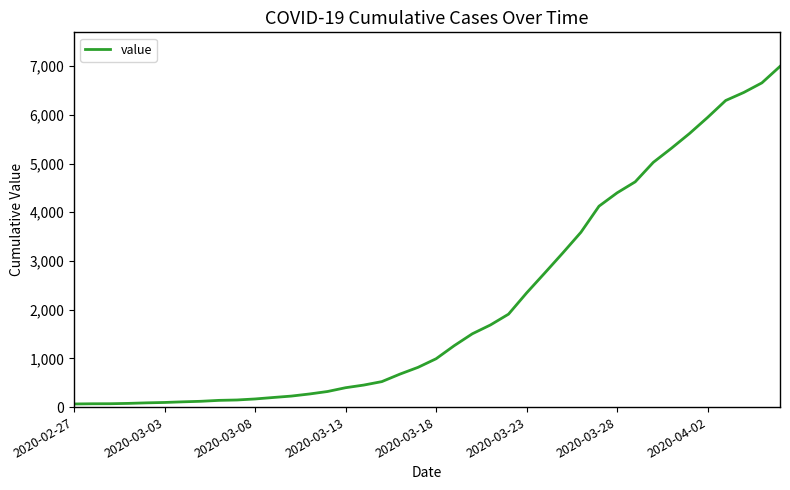

What is the greatest value displayed?

6995